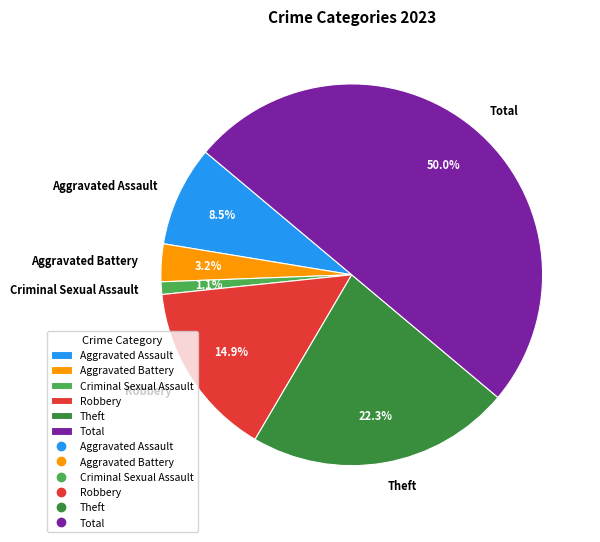

What percentage is the Criminal Sexual Assault slice, to the nearest percent?

1%